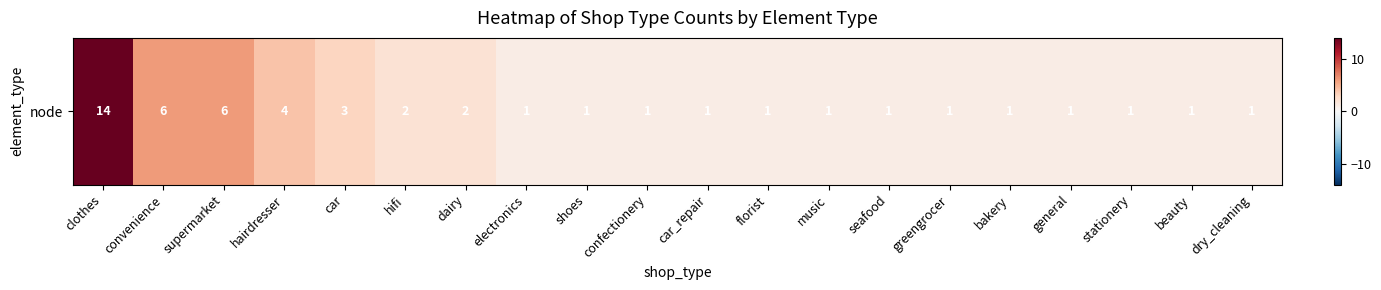

At which label is the value closest to 7?

convenience